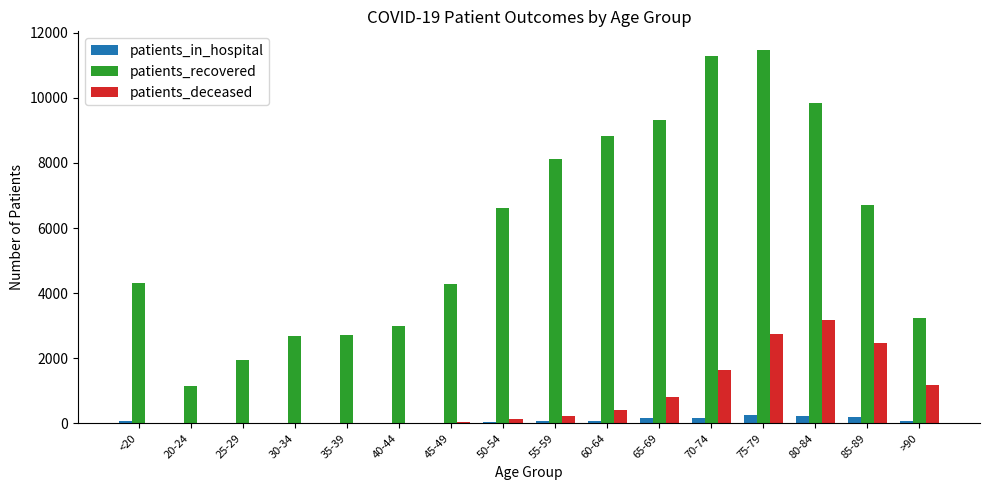

Are the bars grouped side by side (vs. stacked)?

Yes